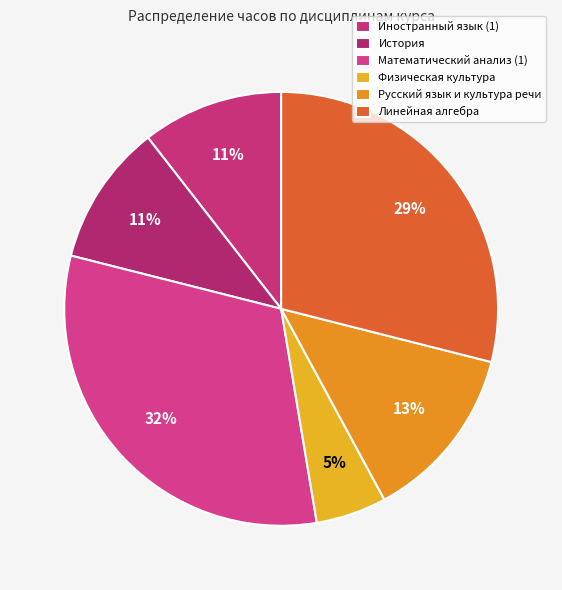

Count the number of slices in the pie.

6